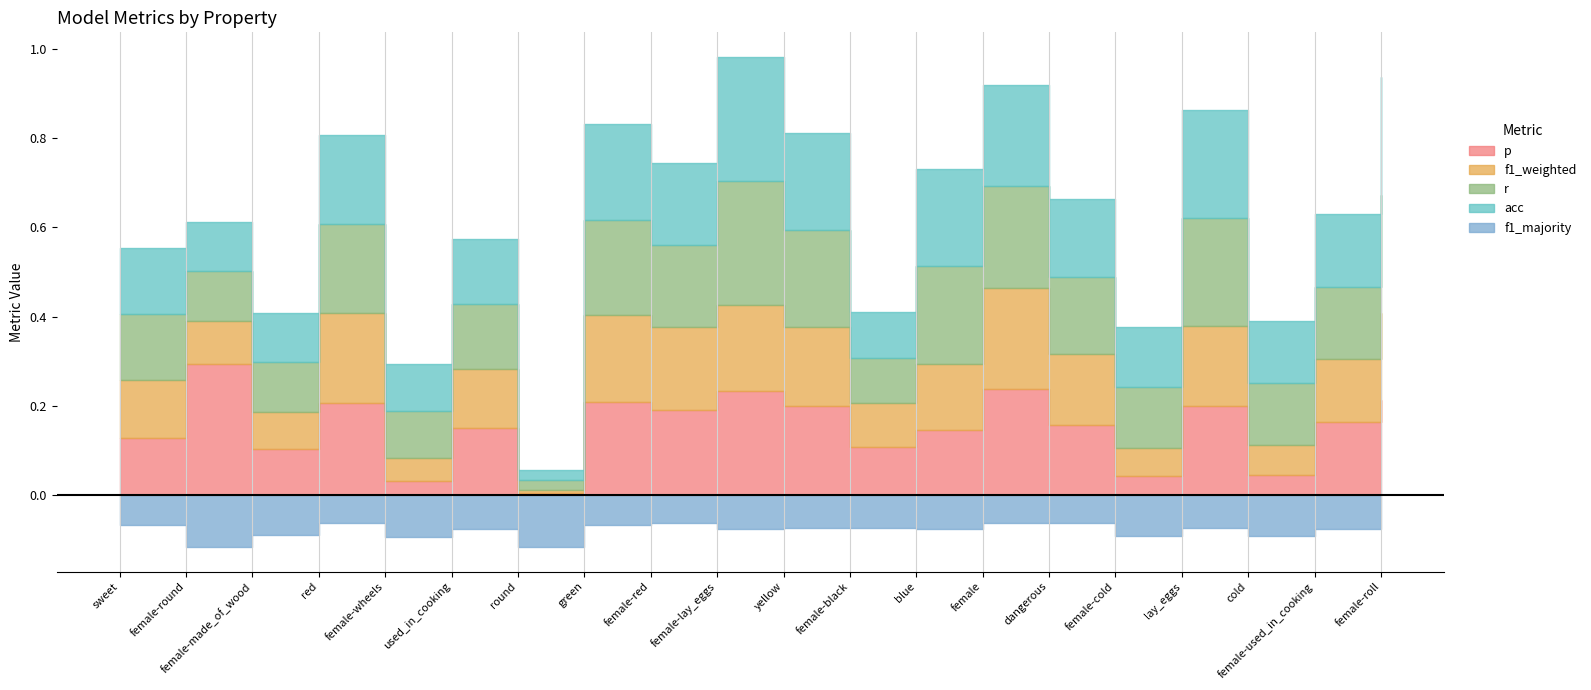

At how many categories does at least one series exceed 0?

20